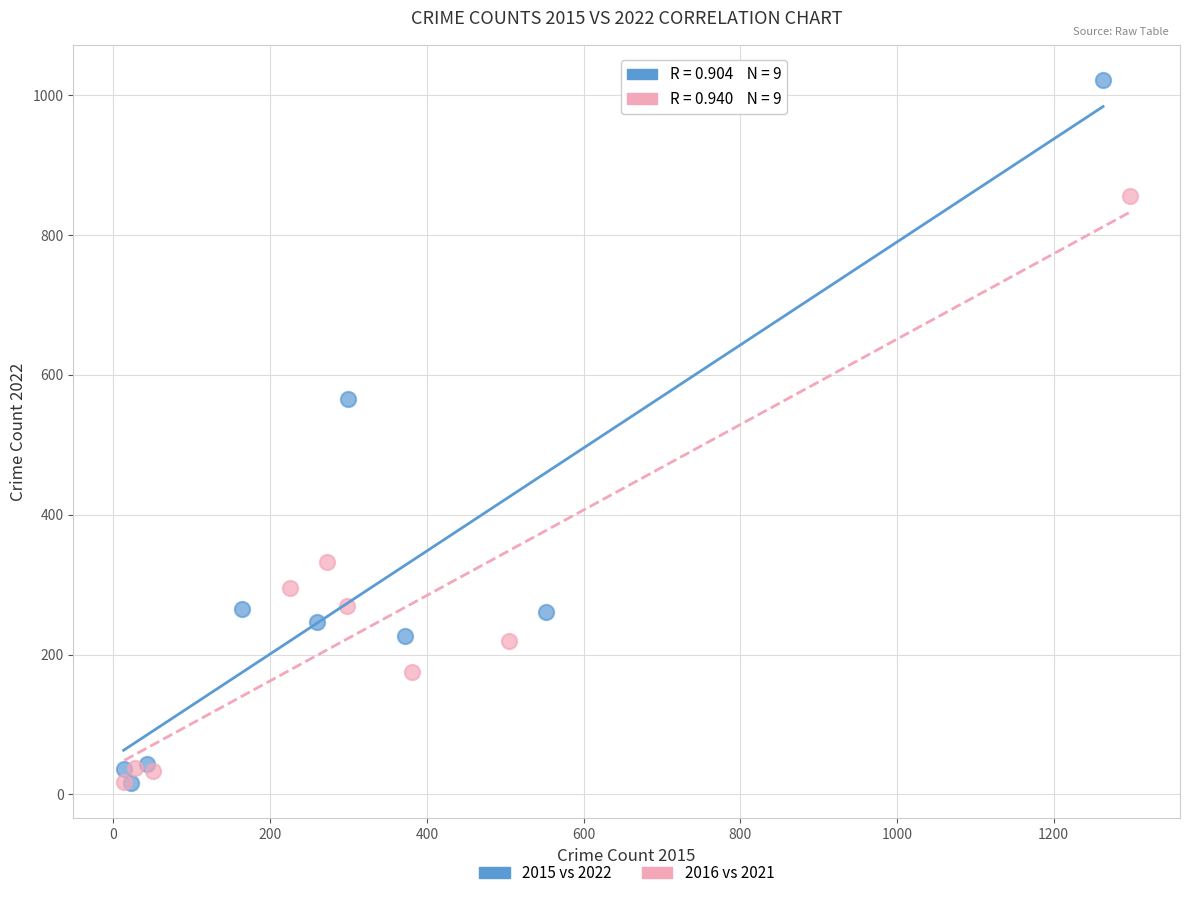

Which series has the widest spread of Y values?

2015 vs 2022